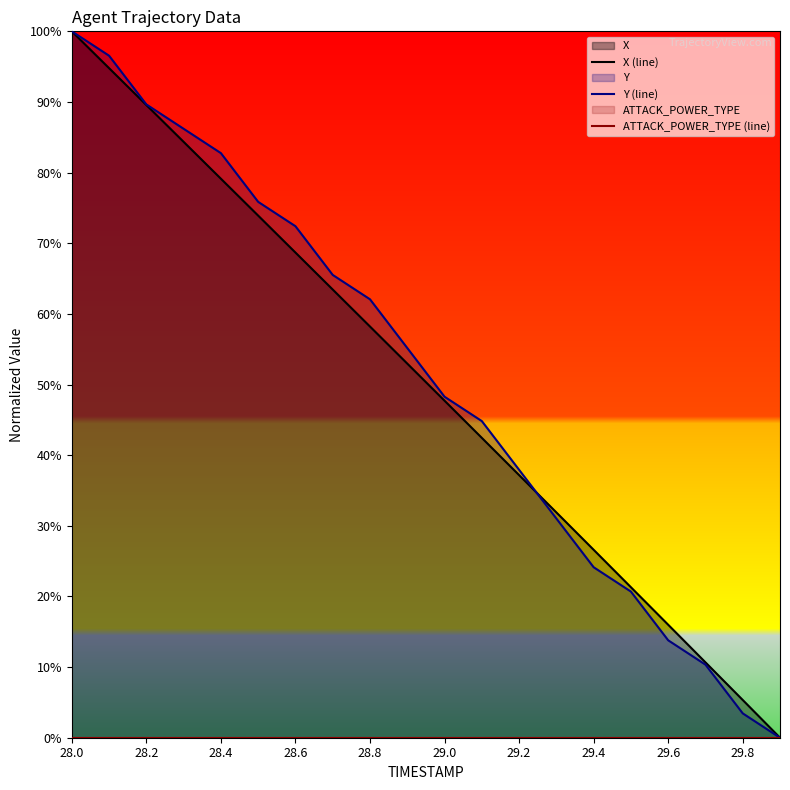

List the series in order of their peak value, highest first.

X (line), Y (line), ATTACK_POWER_TYPE (line)